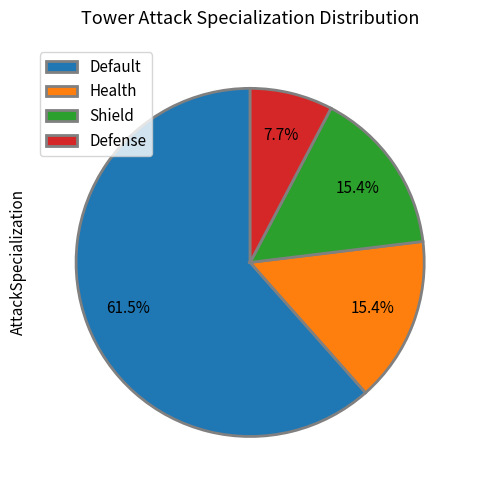

Combined, do Health and Defense account for over 50%?

No